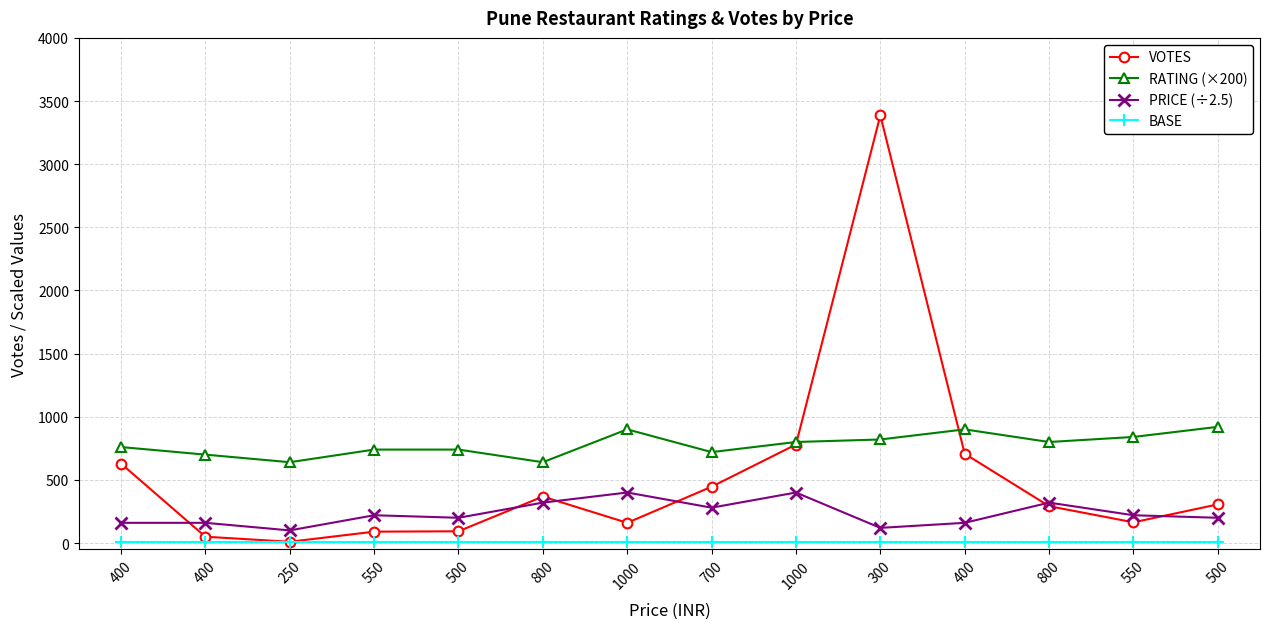

Does the chart display data point markers on the line(s)?

Yes